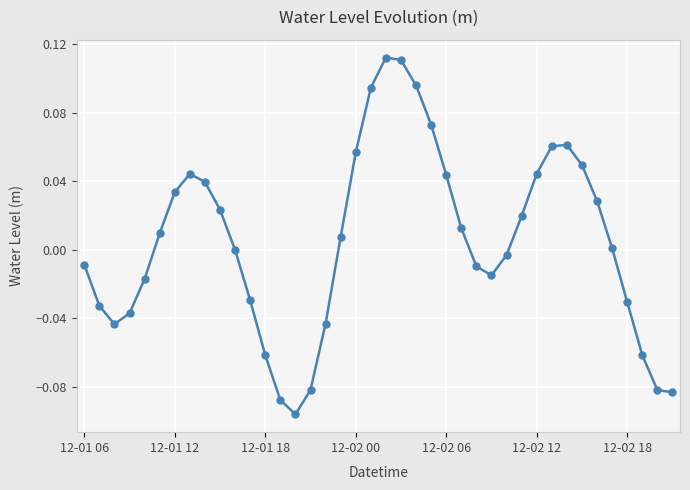

True or false: the data has more than 0 interior local peaks.

True